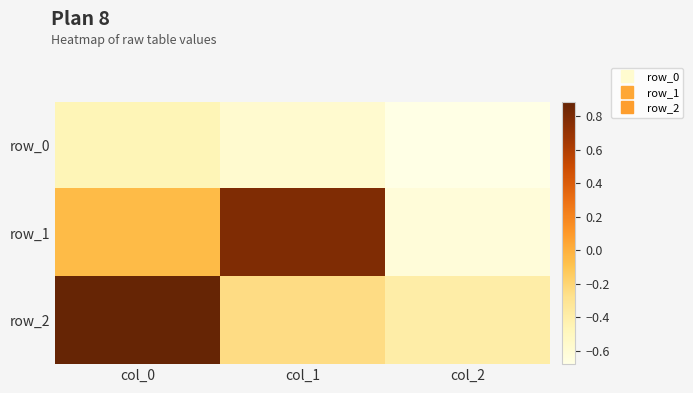

Count the number of categories in the chart.

3